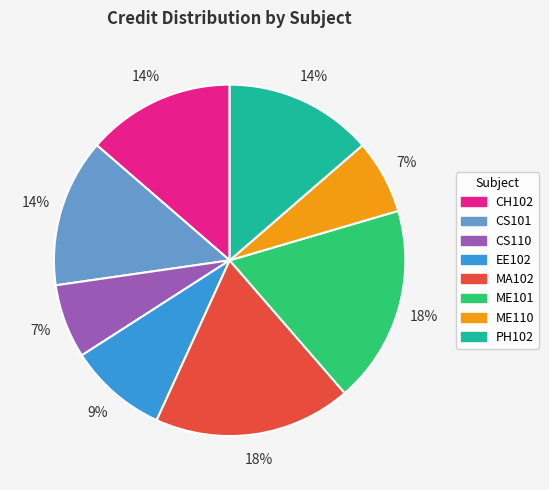

The CH102 slice represents 14% of the pie. True or false?

True